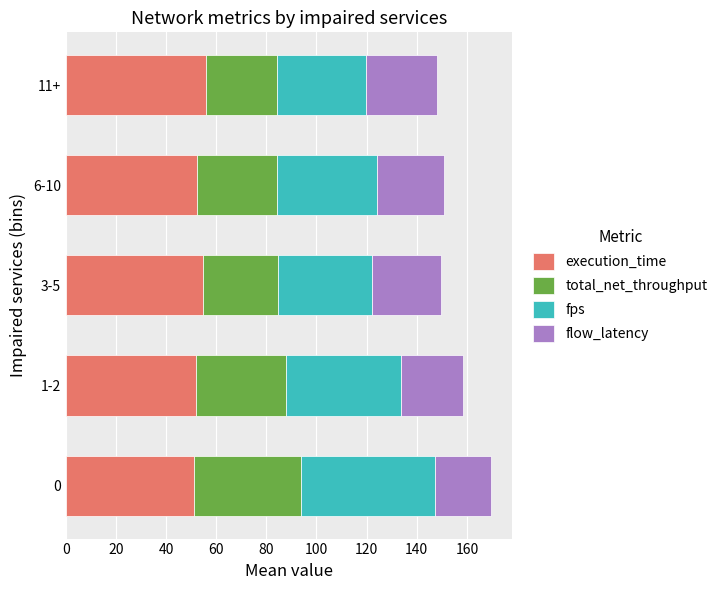

What value does the execution_time series have at 11+?

55.8